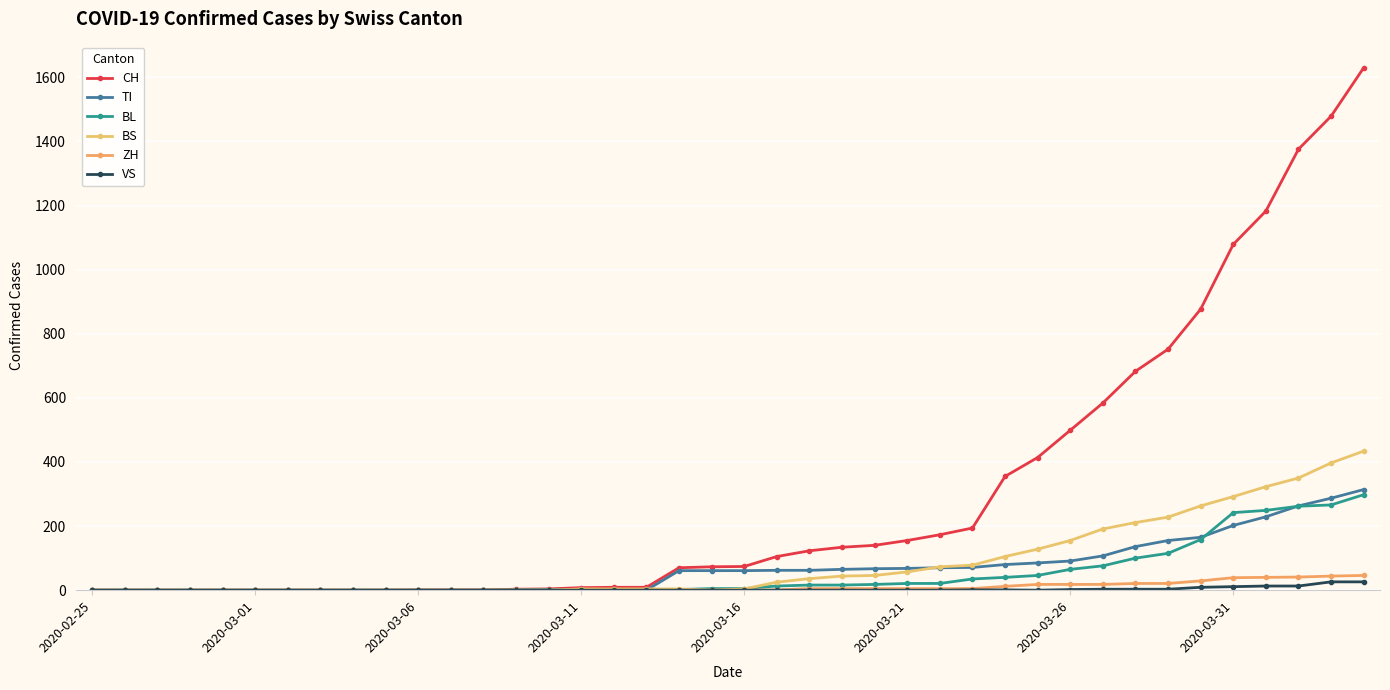

What is the value of the BS point at the 25th from the left?

46